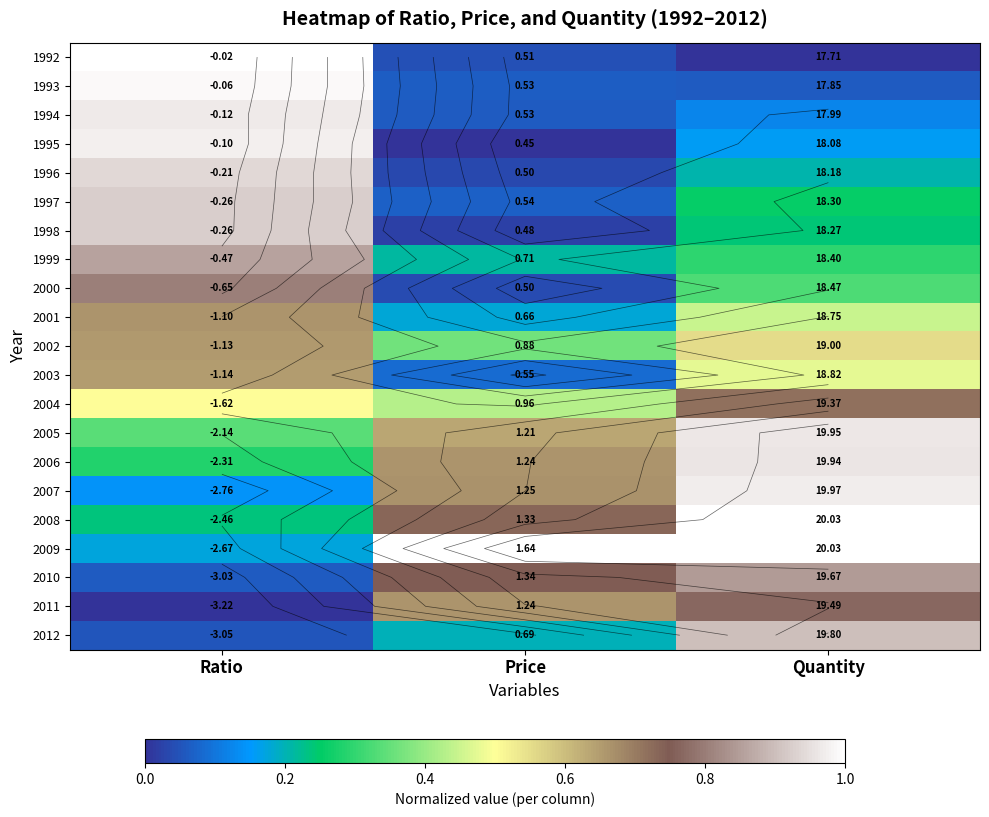

The 2007 series shows 0.2 at Ratio. True or false?

False